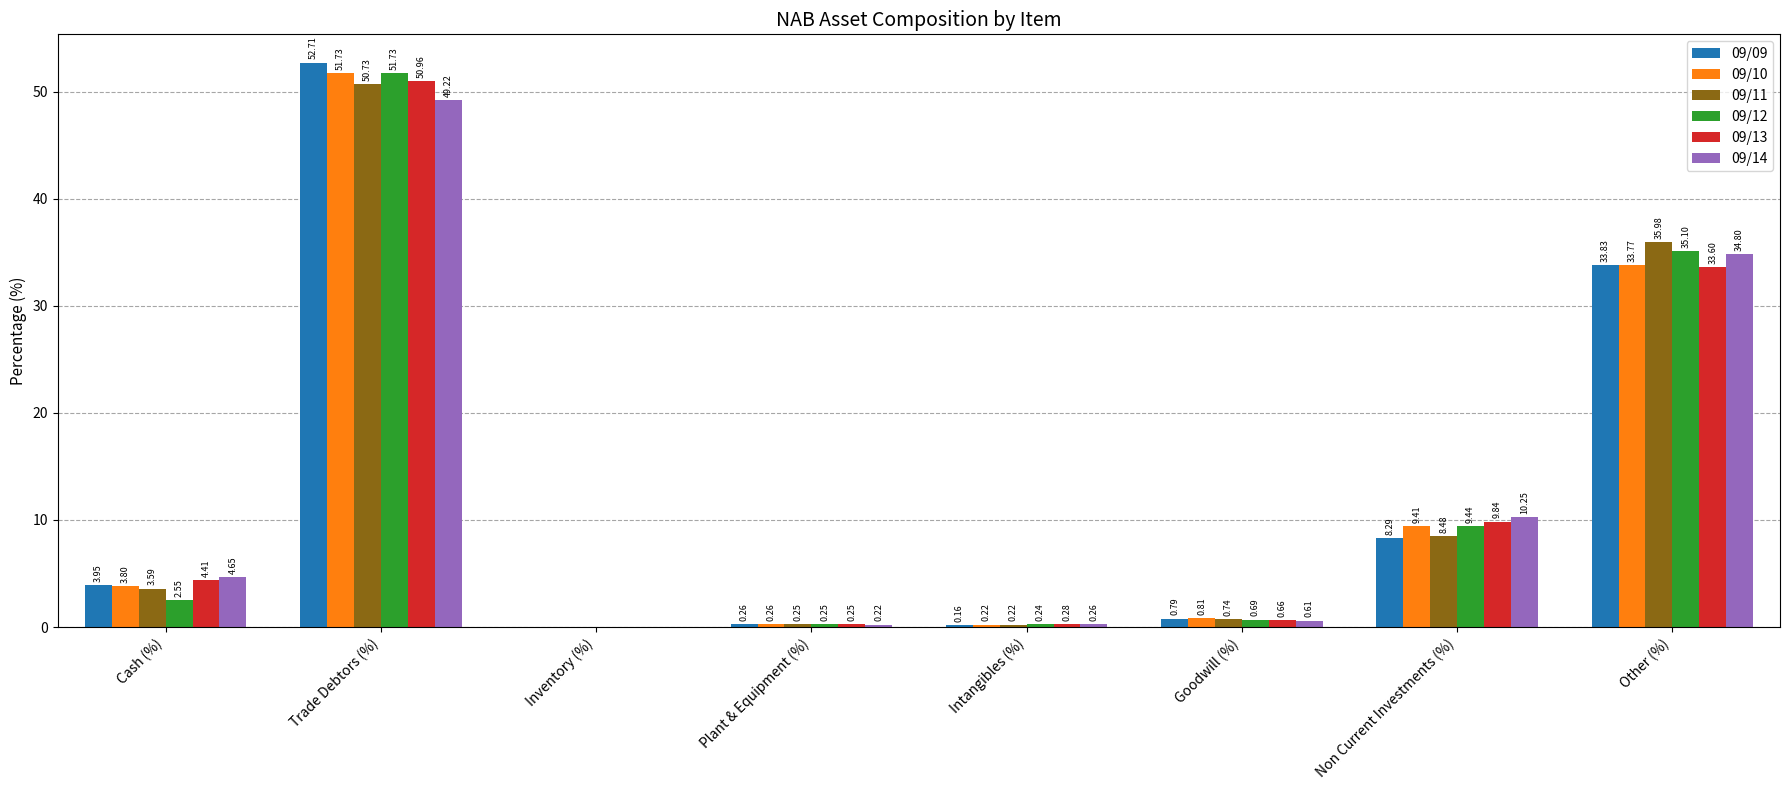

At which category is the sum across all series the highest?

Trade Debtors (%)